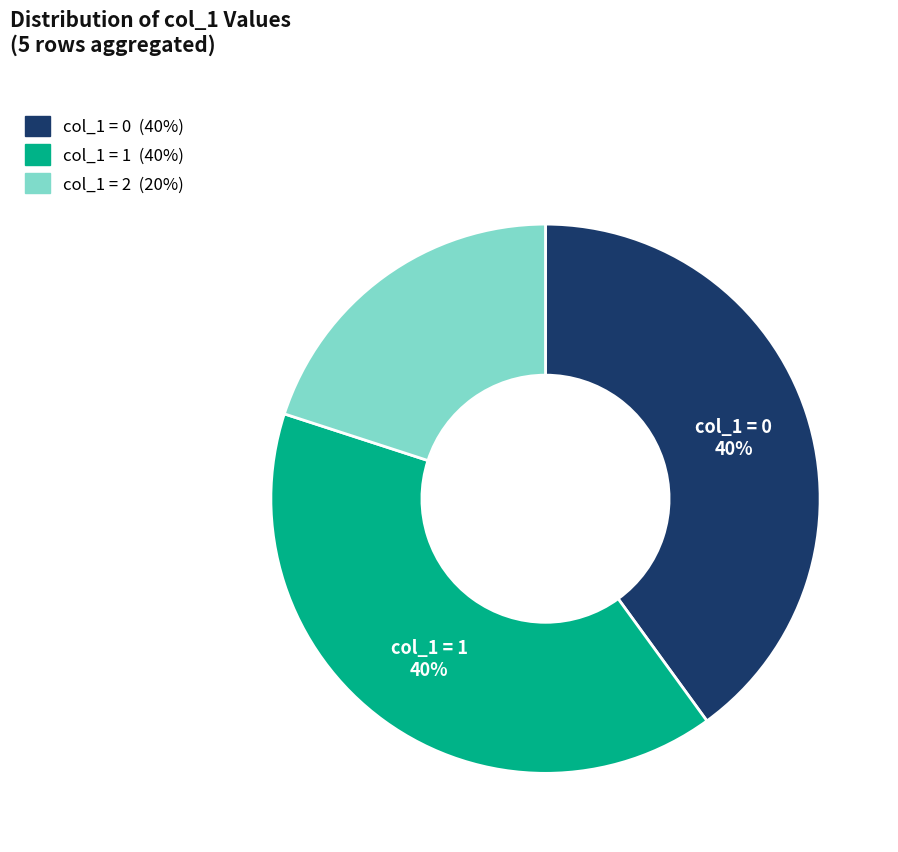

How many segments does this pie chart have?

3